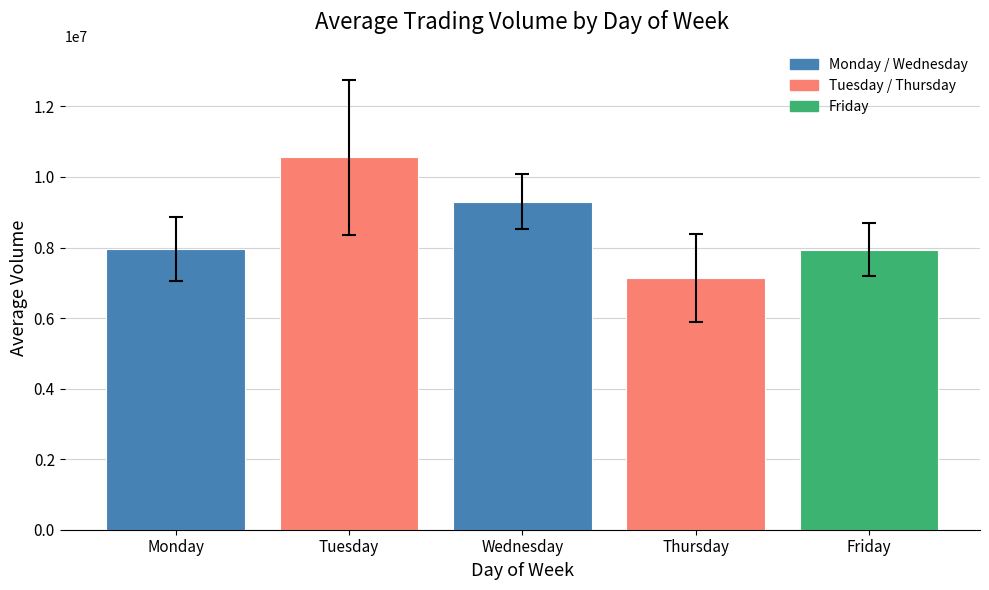

What is the value of the 2nd bar from the left?

10555318.0